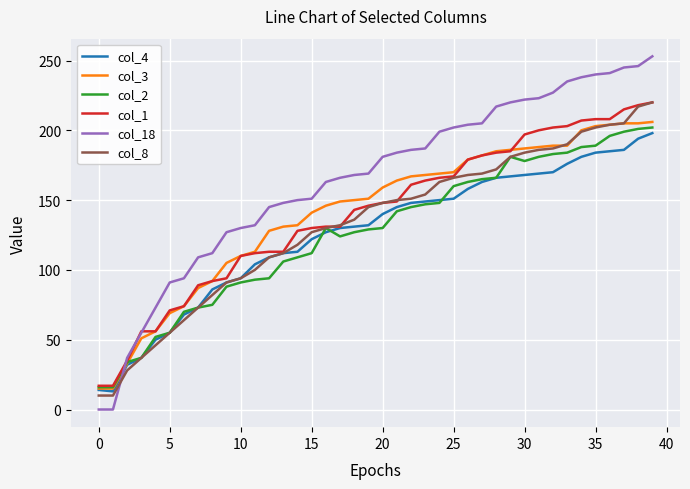

What is the greatest value displayed?

253